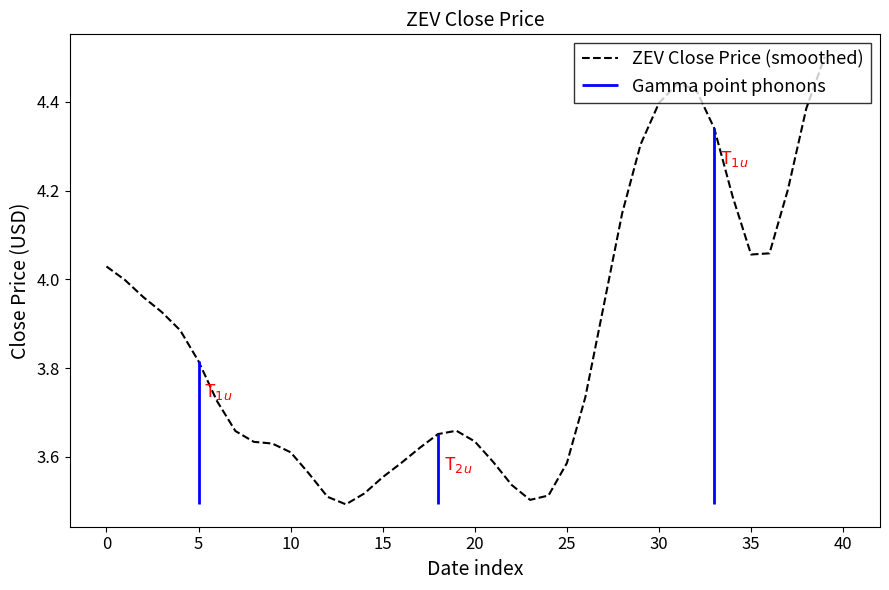

The chart shows a value of 0.9 at 20. True or false?

False